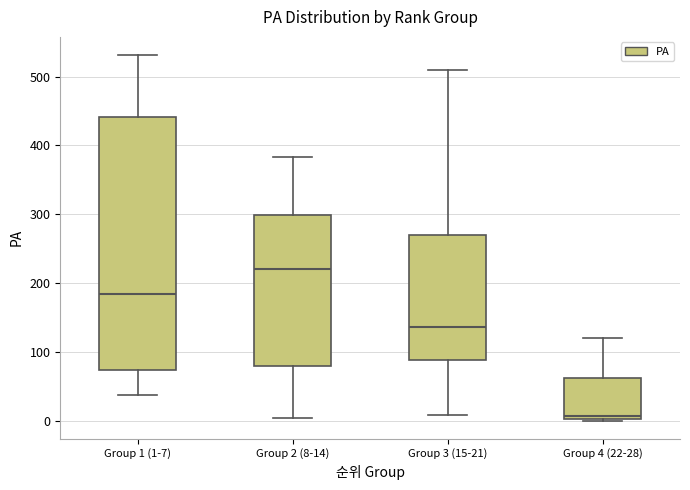

Reading left to right, read every box against the y-axis: the position of its median line, the range the box covers, and the ends of its whiskers. The values are not printed on the chart, so give them approximately, as read against the axis.

Group 1 (1-7): median 180, box 80 to 440, whiskers 40 to 530
Group 2 (8-14): median 220, box 80 to 300, whiskers 10 to 380
Group 3 (15-21): median 140, box 90 to 270, whiskers 10 to 510
Group 4 (22-28): median 10, box 0 to 60, whiskers 0 to 120